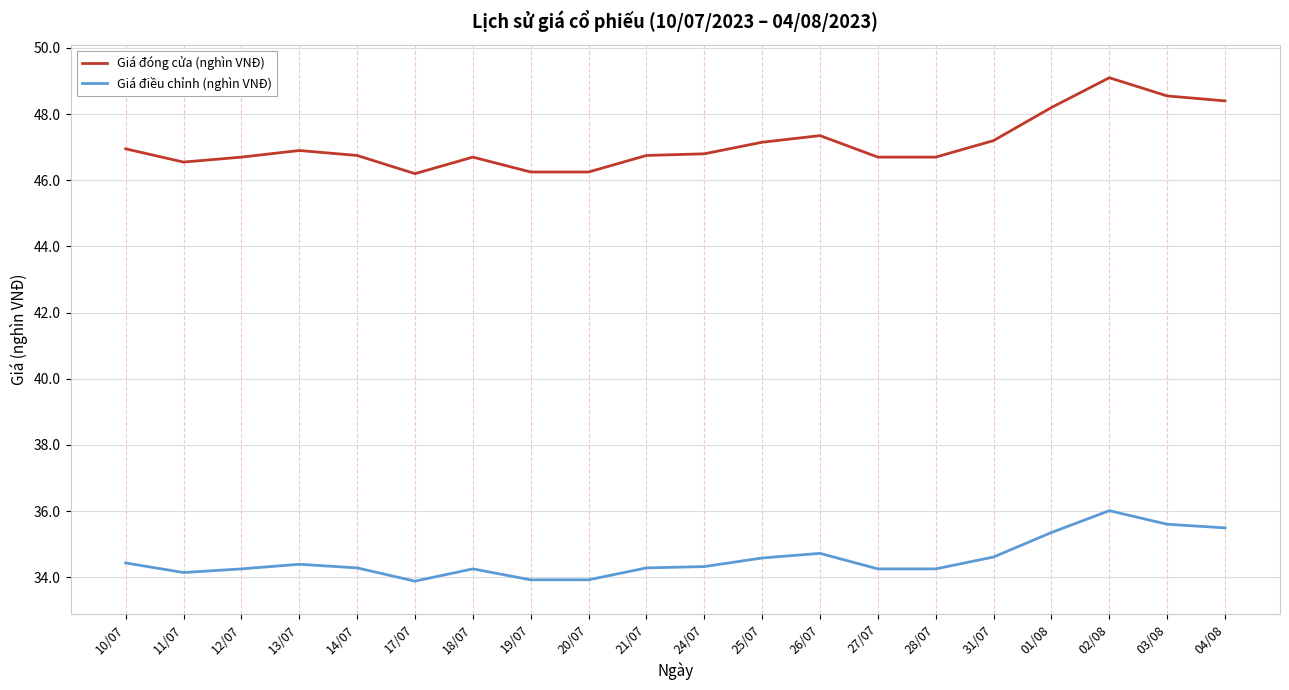

At how many categories does at least one series exceed 45?

20